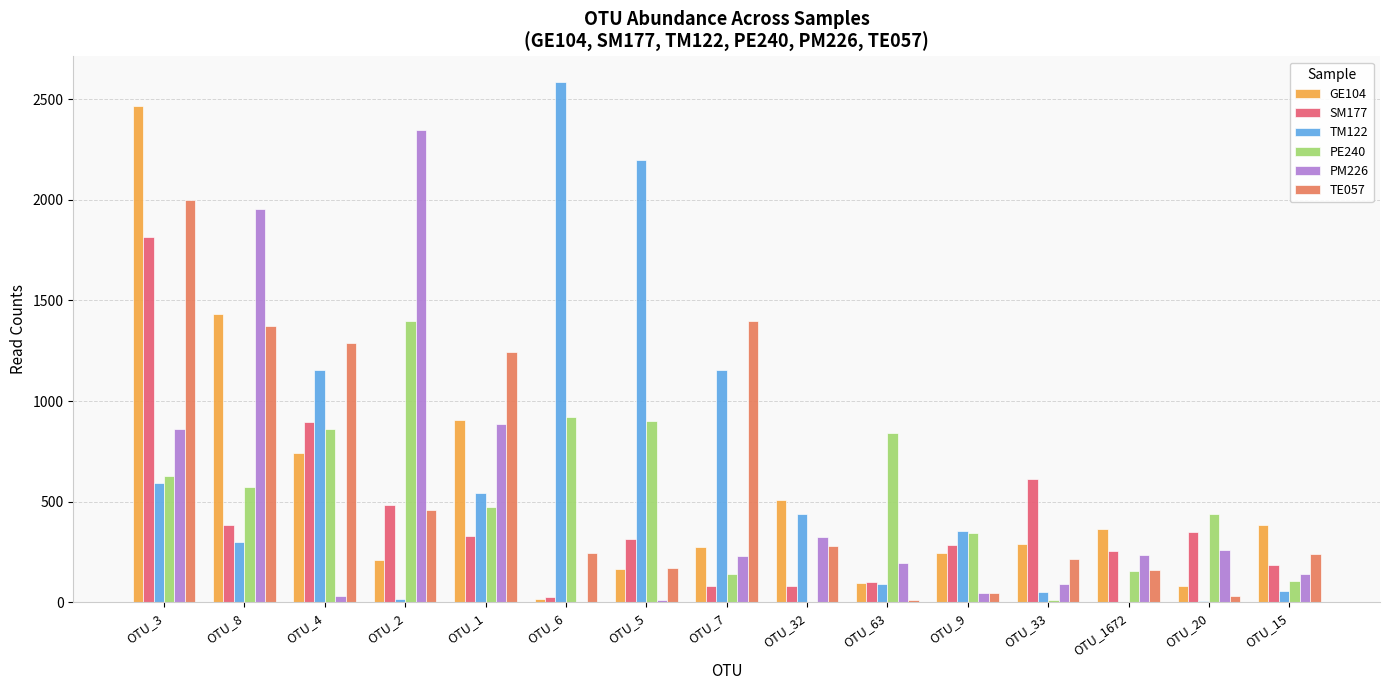

Which category has the highest value in the TM122 series?

OTU_6